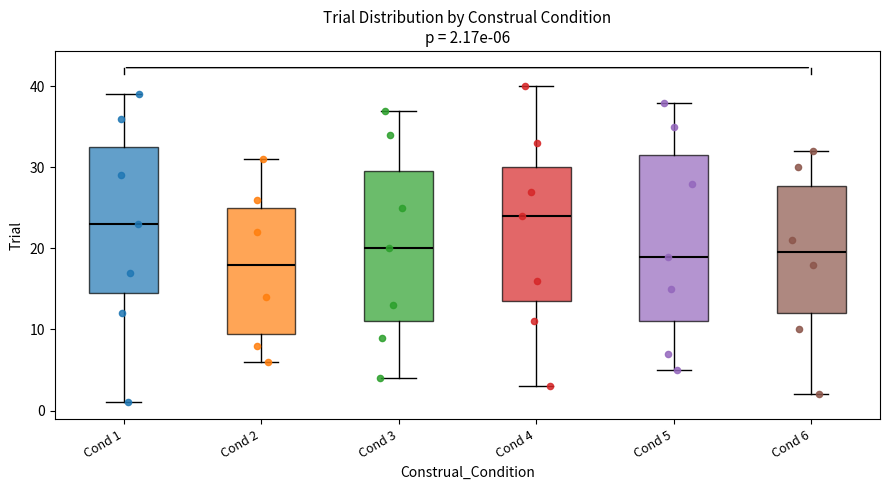

Comparing the boxes themselves (not the whiskers), which one is the tallest?

Cond 5